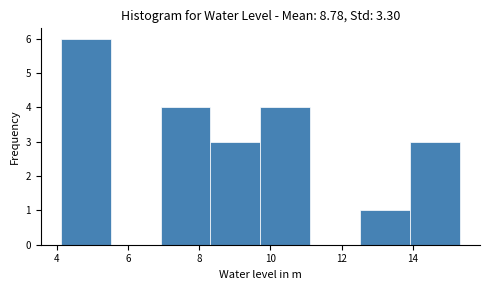

What is the height of the bar covering 9.8 to 11.2 on the x-axis? Neither the bar edges nor the heights are printed on the chart, so give them approximately, as read against the axes.

4